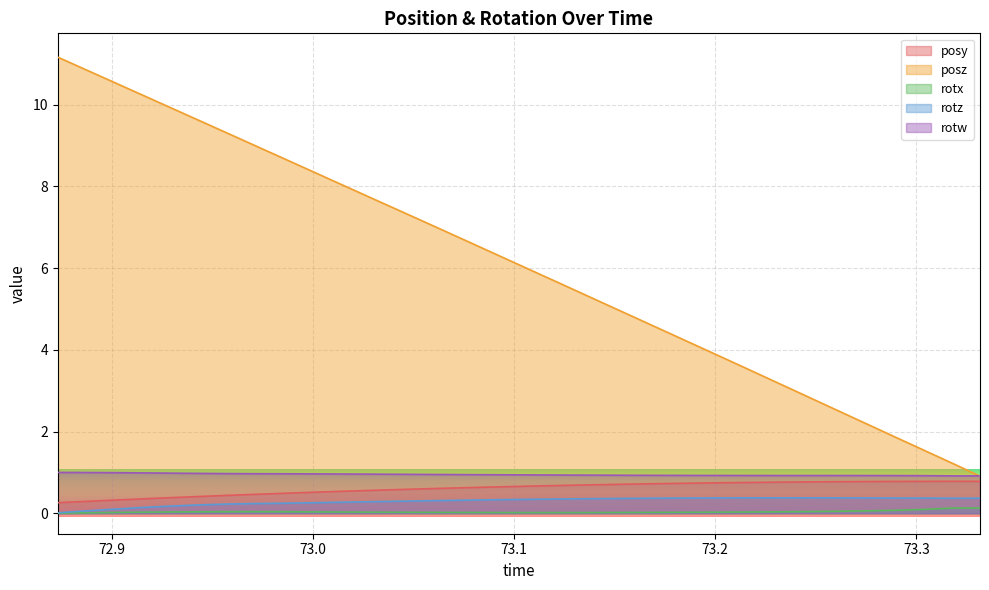

What is the highest value of the rotx series?

0.1